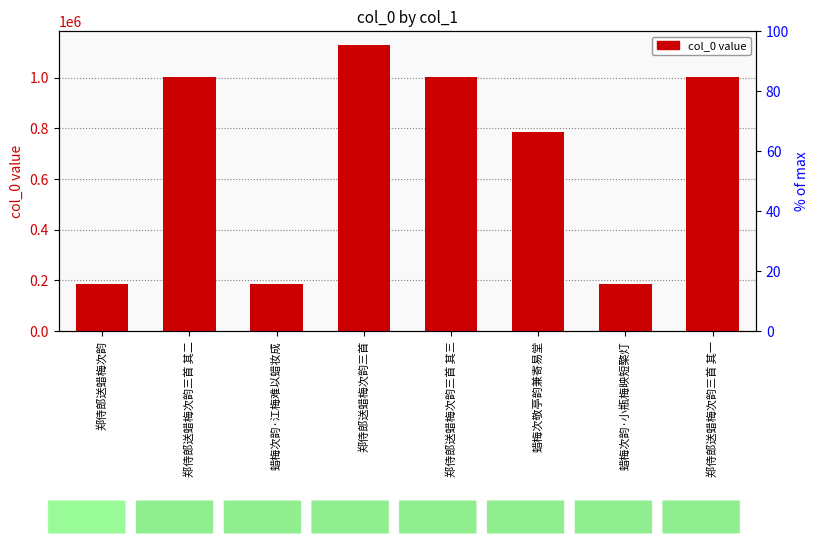

List the labels in order of value, smallest first.

郑侍郎送蜡梅次韵, 蜡梅次韵·小瓶梅映短檠灯, 蜡梅次韵·江梅难以蜡妆成, 蜡梅次敬亭韵兼寄易堂, 郑侍郎送蜡梅次韵三首 其三, 郑侍郎送蜡梅次韵三首 其二, 郑侍郎送蜡梅次韵三首 其一, 郑侍郎送蜡梅次韵三首